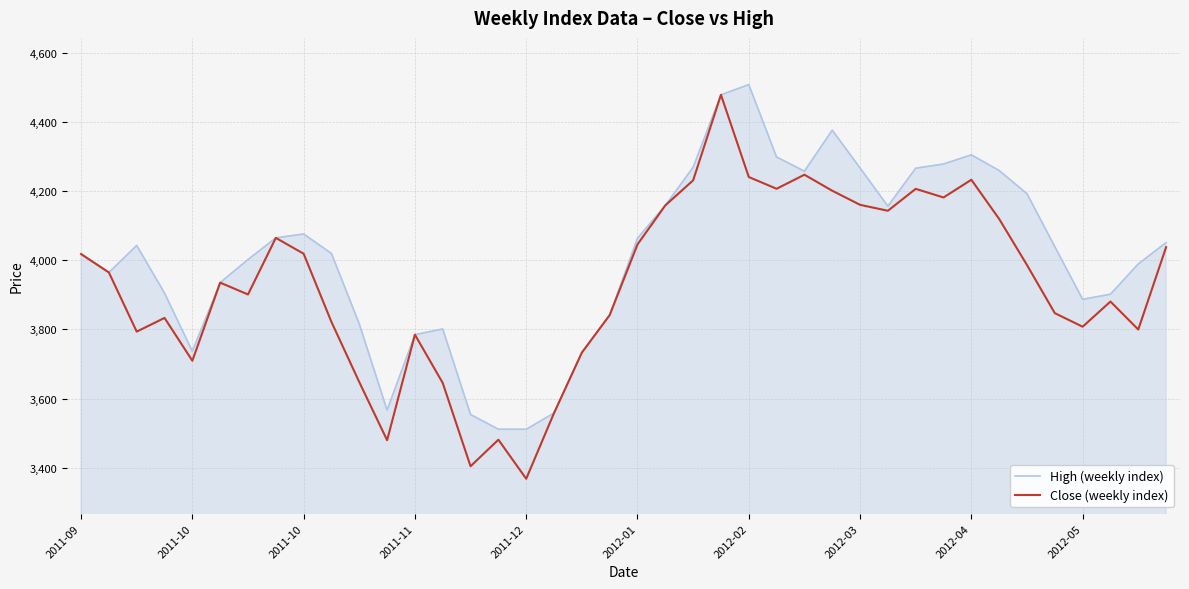

Which series has the largest total across all categories?

High (weekly index)